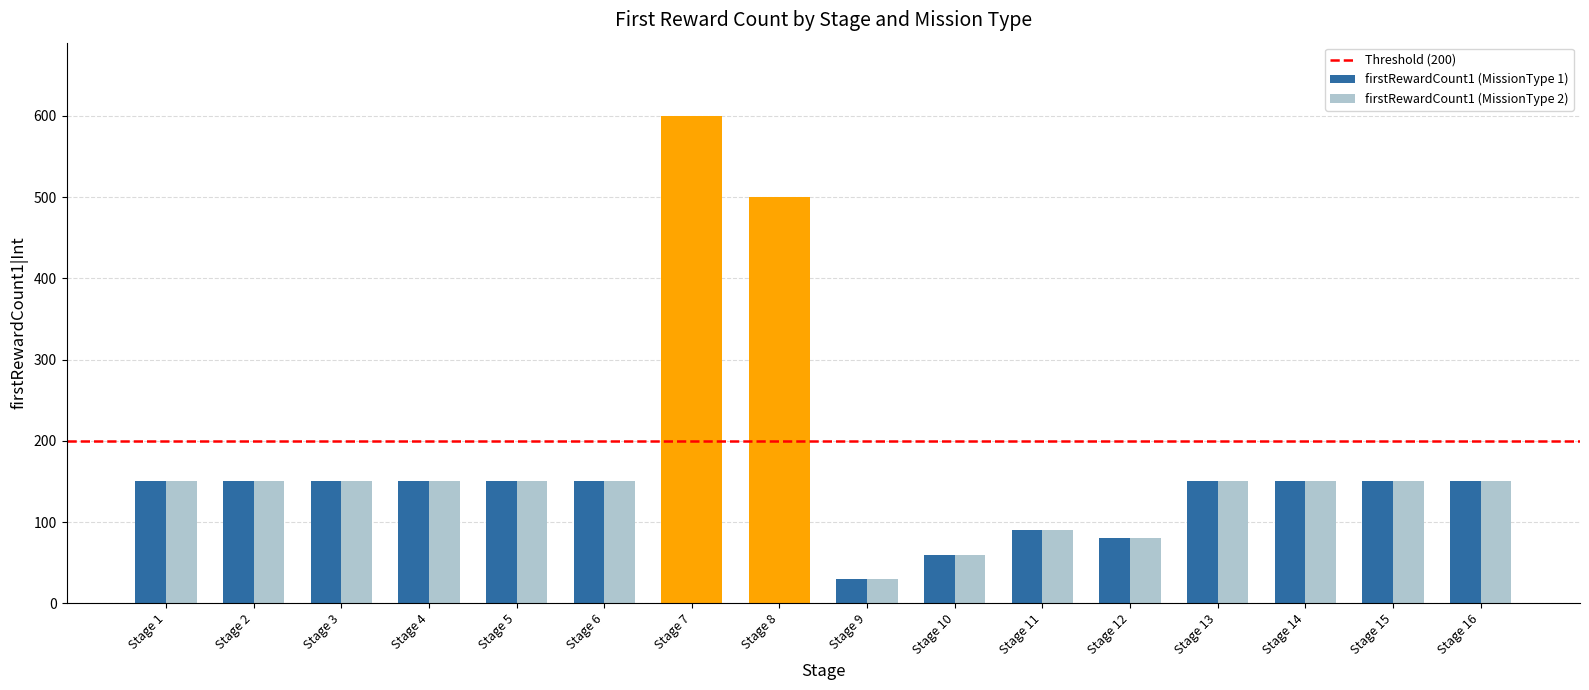

What is the value of the firstRewardCount1 (MissionType 2) bar at the 11th from the left?

90